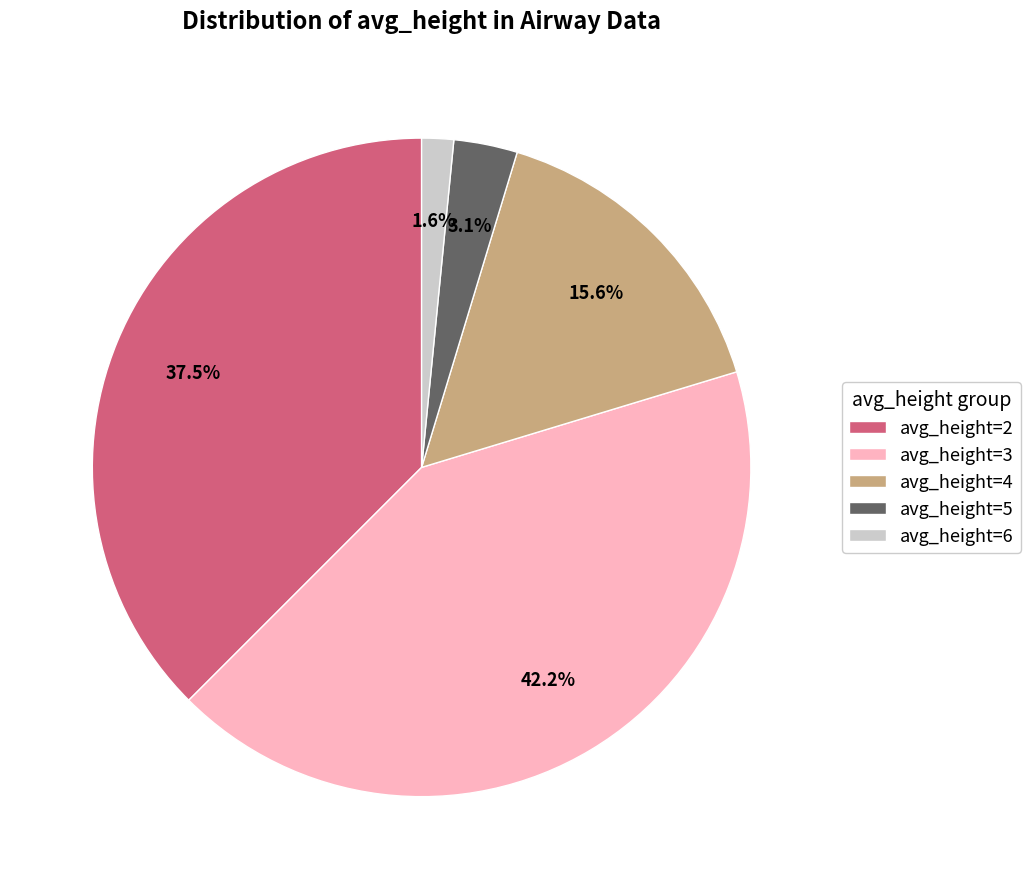

Between avg_height=5 and avg_height=2, which is larger?

avg_height=2